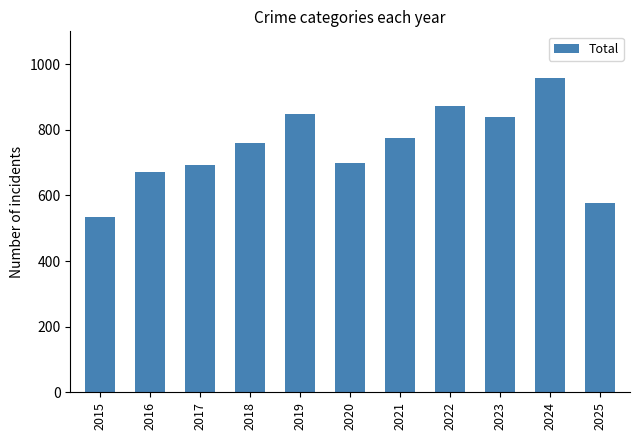

True or false: the data shows 1405 at 2023.

False